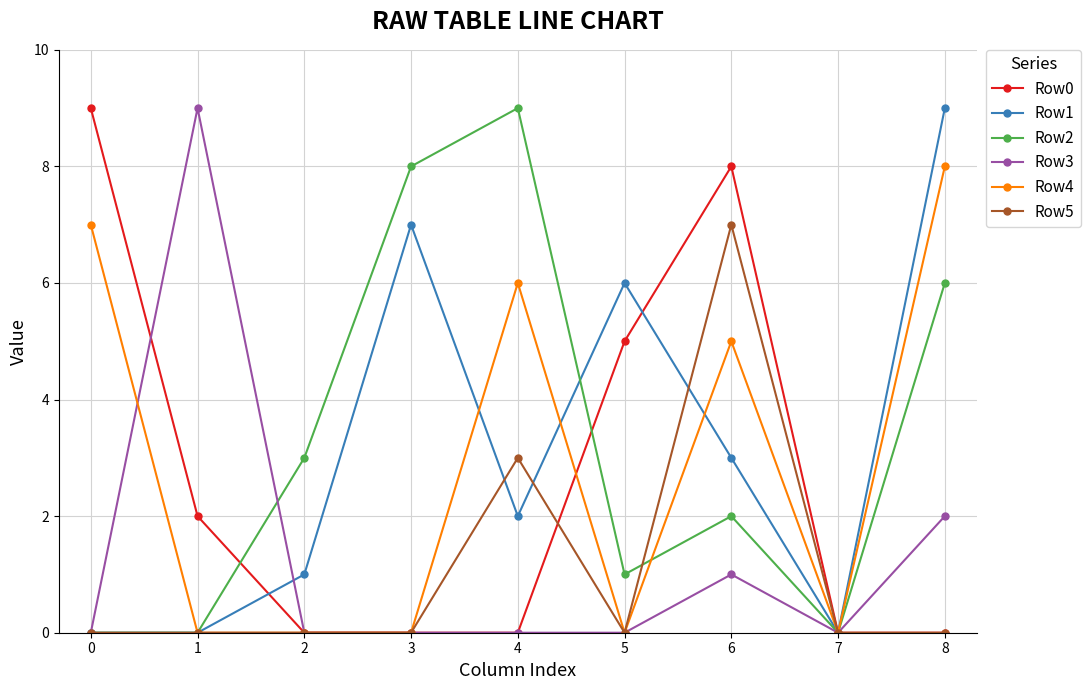

What is the difference between the maximum and minimum values in the Row2 series?

9